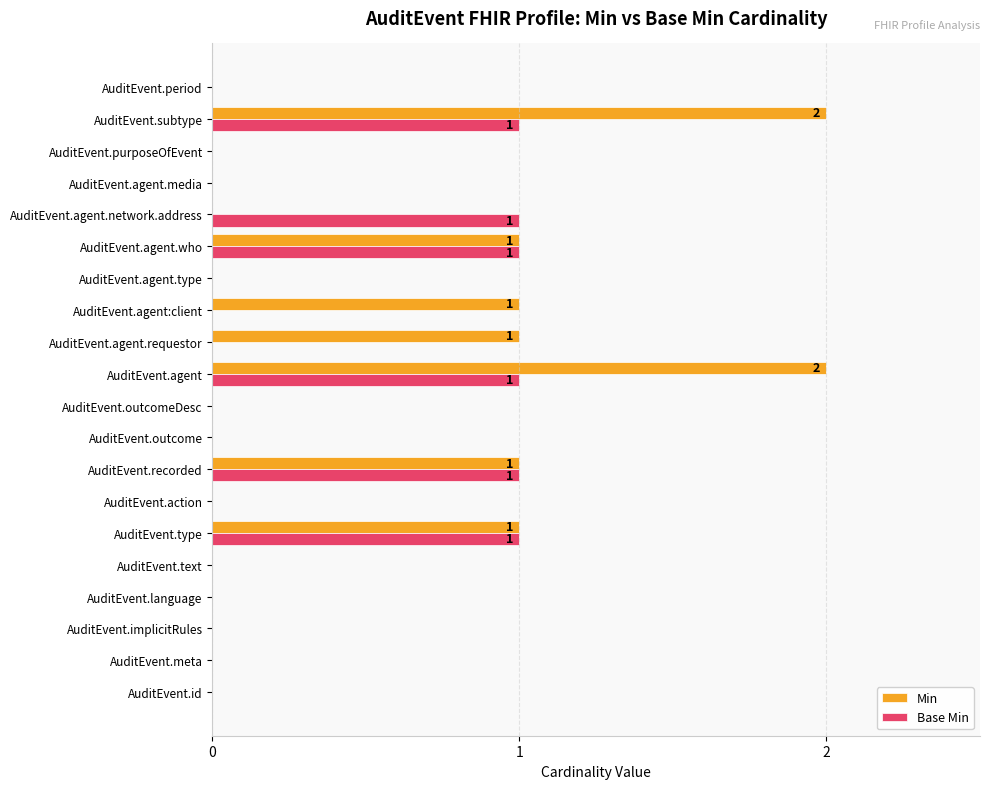

How many Min values are between 0 and 1?

18